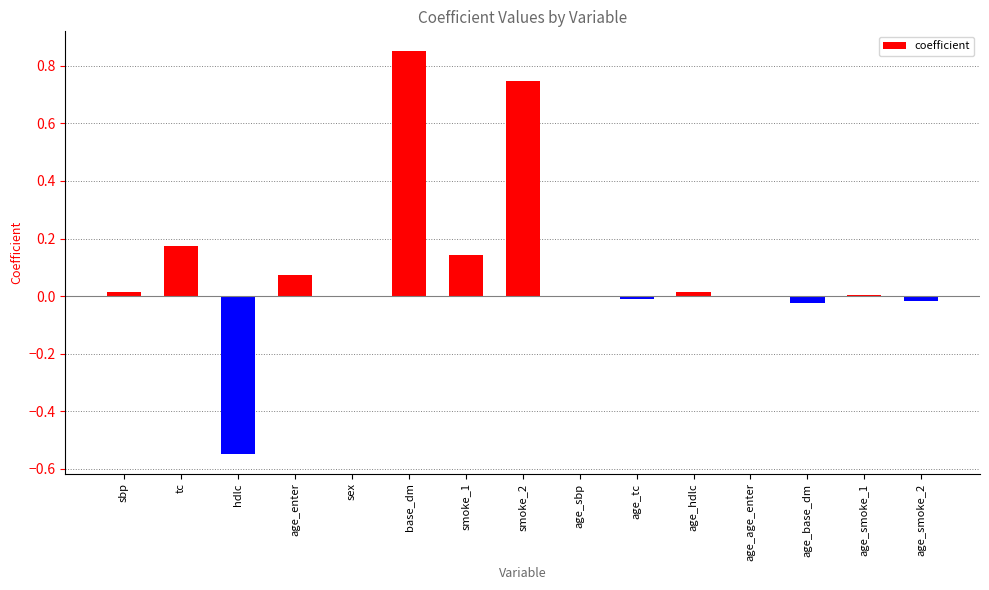

Count the number of categories in the chart.

15